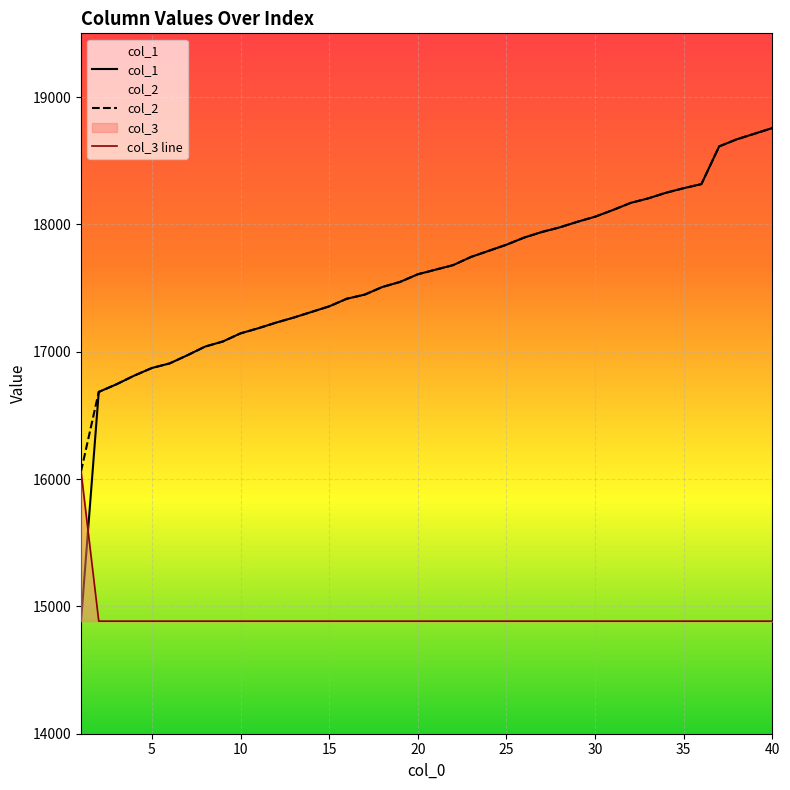

The col_3 series shows 14884 at 35. True or false?

True